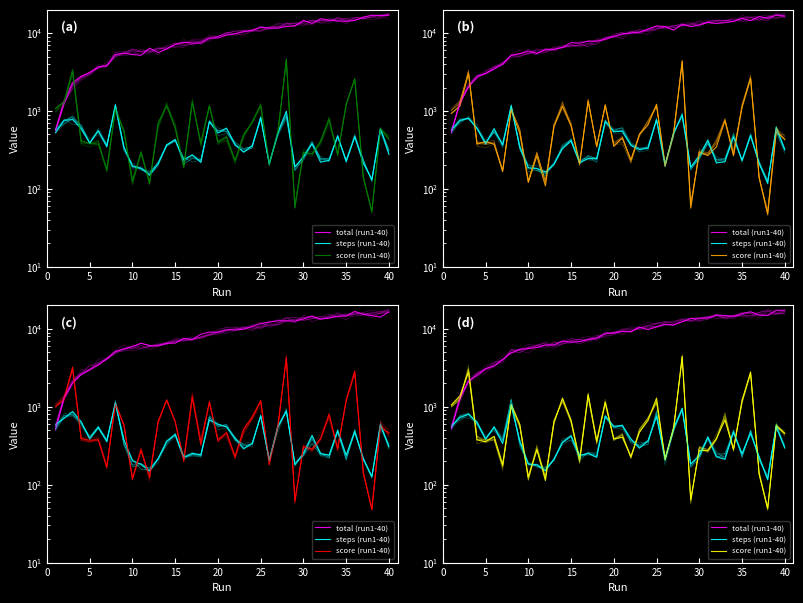

How many lines are shown in the chart?

3